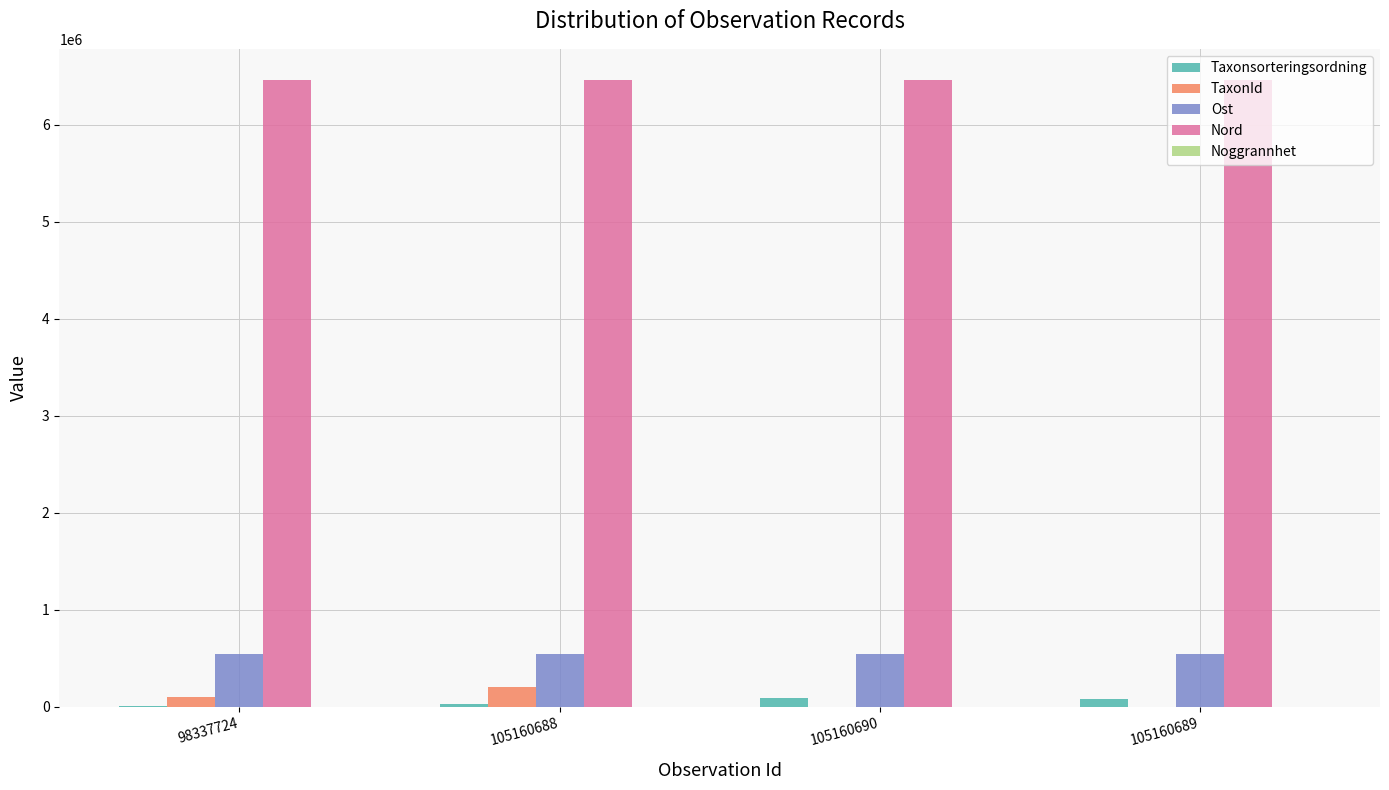

What is the maximum value for Ost?

543850